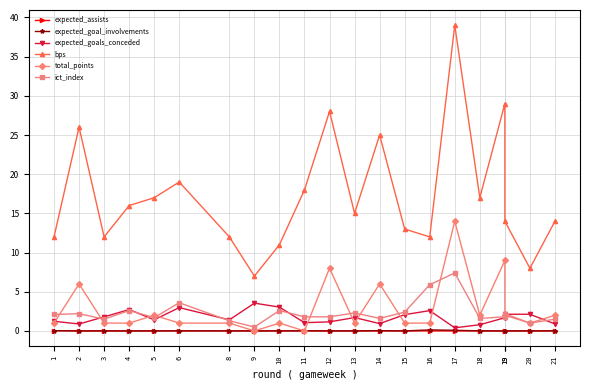

At which label does expected_goal_involvements reach its minimum?

4